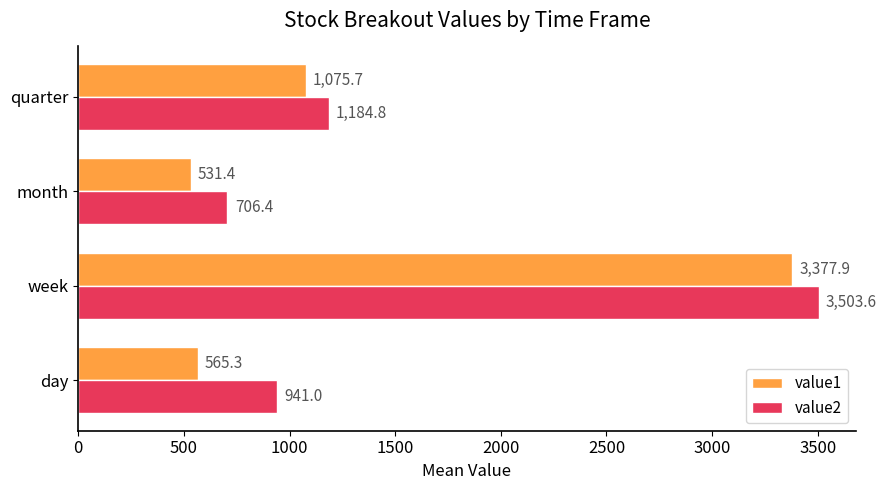

How many data points in value1 are above 1075?

2